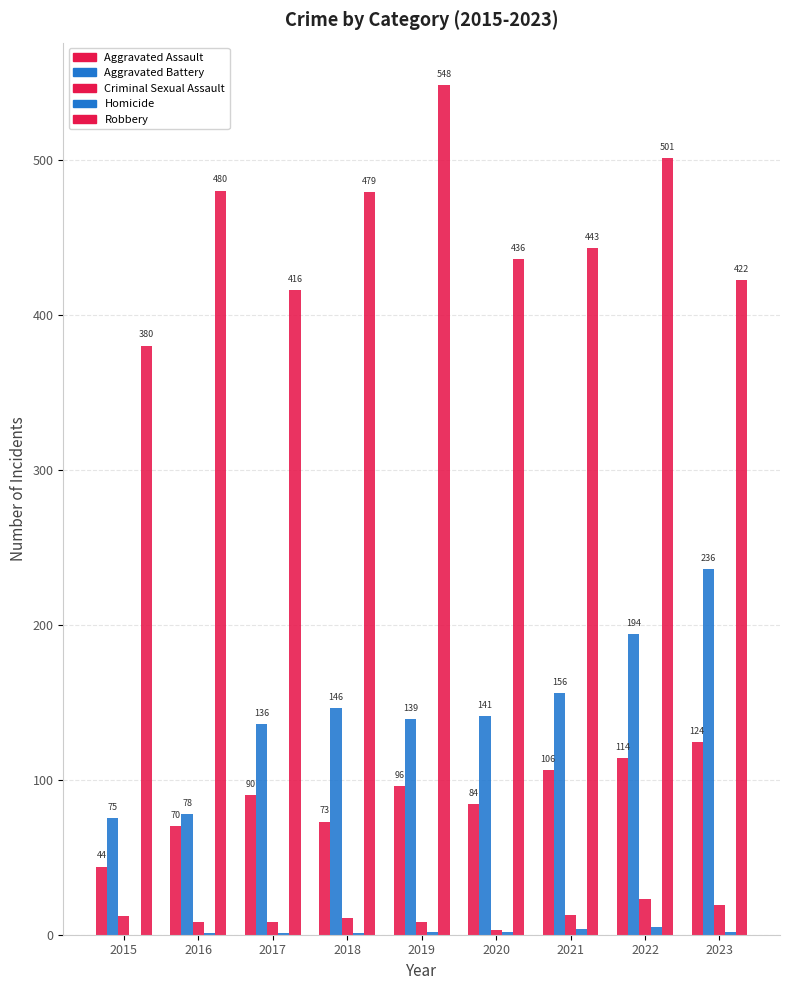

Count the number of categories in the chart.

9